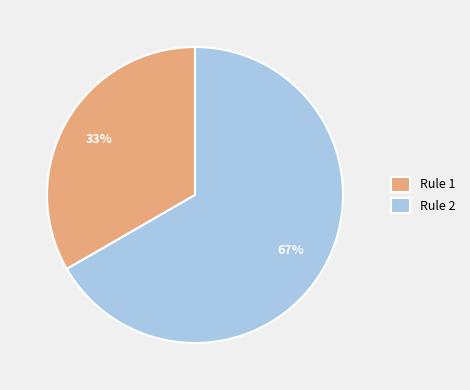

Which slice represents more than half of the pie?

Rule 2